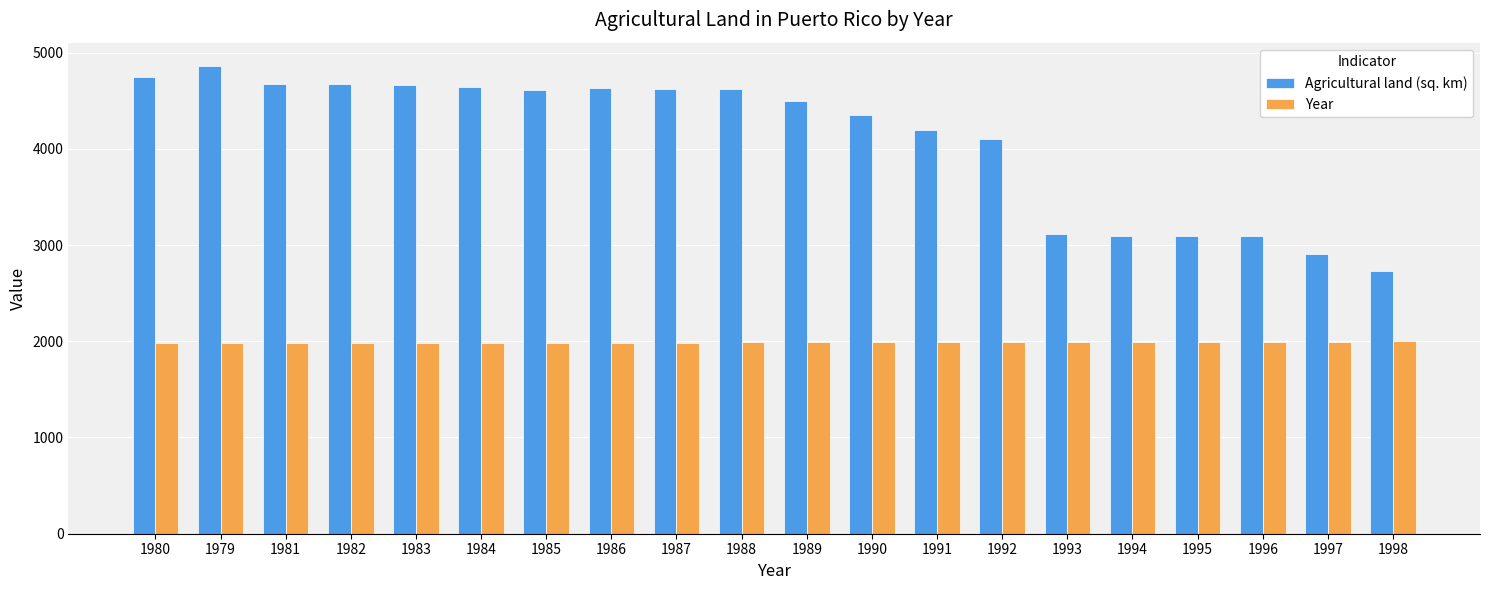

Does the chart contain stacked bars?

No